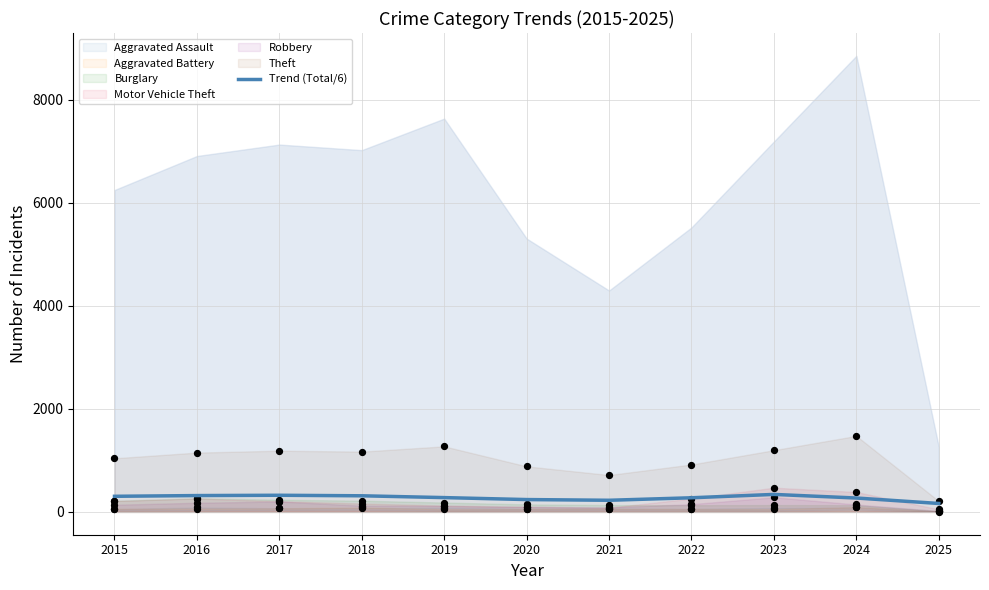

What is the ratio of the value at 2019 to the value at 2017?

0.9